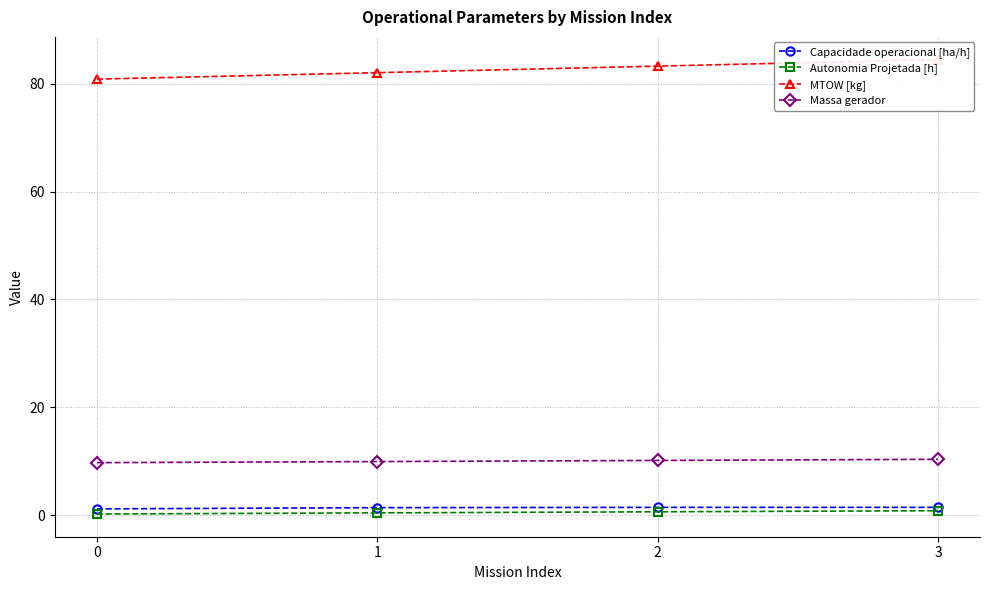

At which label does MTOW [kg] first exceed 83?

2